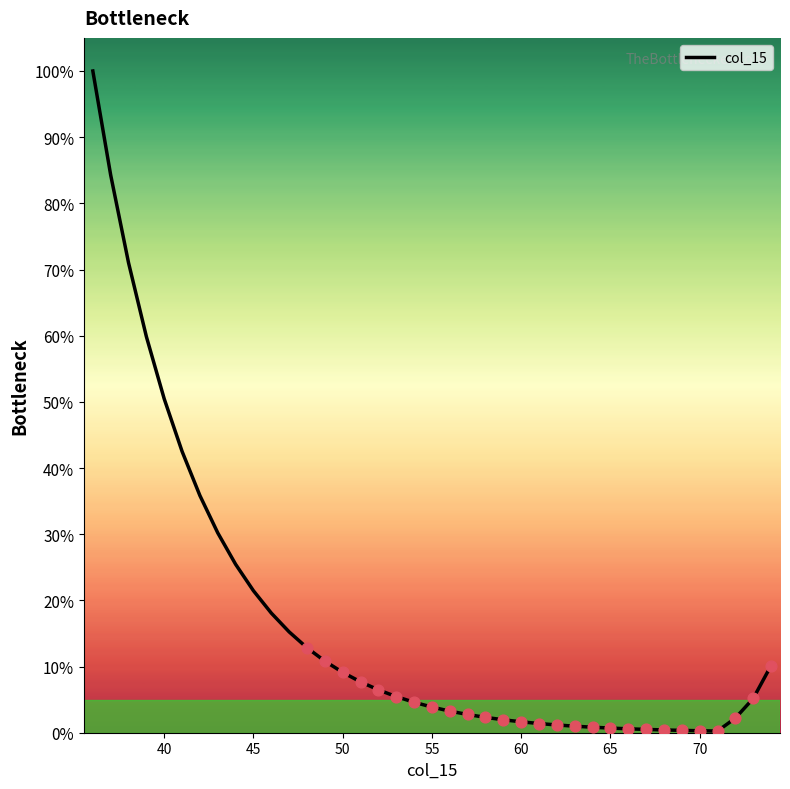

What is the difference between the maximum and minimum values?

99.7